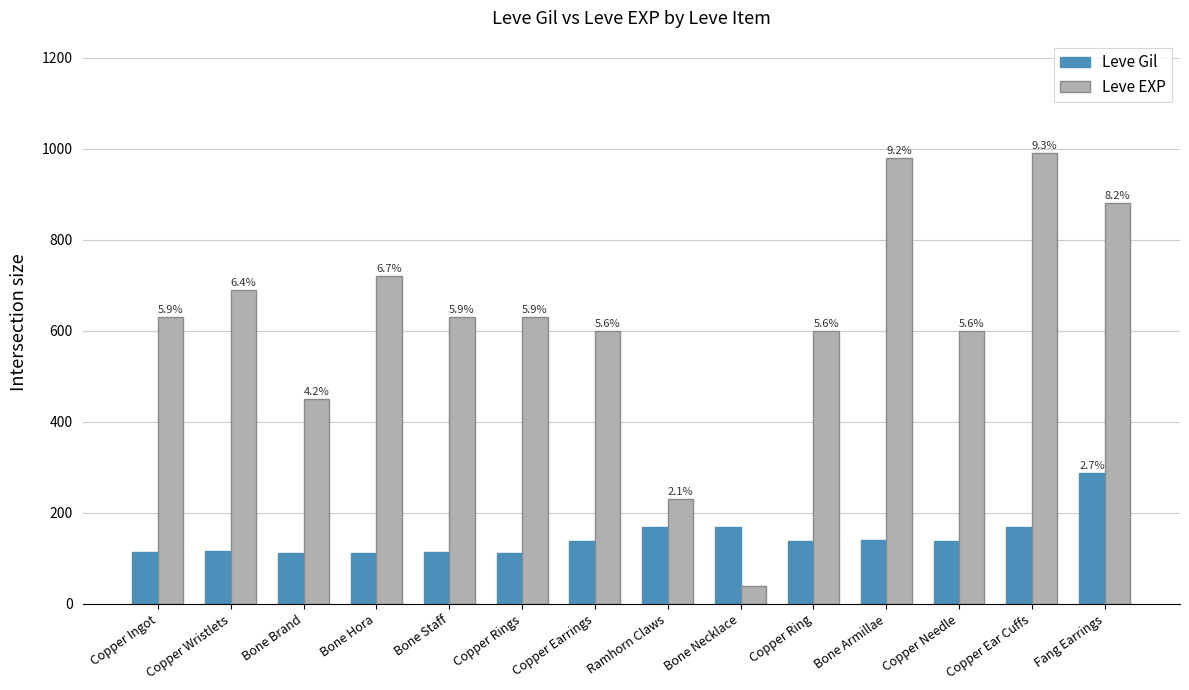

How many groups of bars are there?

14